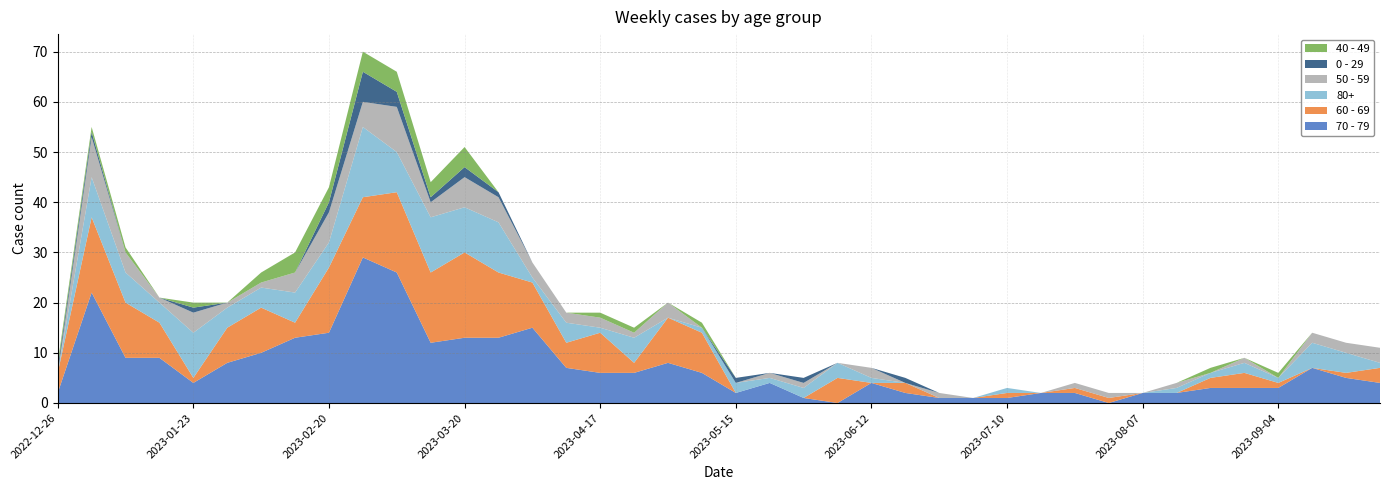

Reading right to left, what are all the values shown in this chart?

70 - 79: 2023-09-25=4	2023-09-18=5	2023-09-11=7	2023-09-04=3	2023-08-28=3	2023-08-21=3	2023-08-14=2	2023-08-07=2	2023-07-31=0	2023-07-24=2	2023-07-17=2	2023-07-10=1	2023-07-03=1	2023-06-26=1	2023-06-19=2	2023-06-12=4	2023-06-05=0	2023-05-29=1	2023-05-22=4	2023-05-15=2	2023-05-08=6	2023-05-01=8	2023-04-24=6	2023-04-17=6	2023-04-10=7	2023-04-03=15	2023-03-27=13	2023-03-20=13	2023-03-13=12	2023-03-06=26	2023-02-27=29	2023-02-20=14	2023-02-13=13	2023-02-06=10	2023-01-30=8	2023-01-23=4	2023-01-16=9	2023-01-09=9	2023-01-02=22	2022-12-26=2
60 - 69: 2023-09-25=3	2023-09-18=1	2023-09-11=0	2023-09-04=1	2023-08-28=3	2023-08-21=2	2023-08-14=0	2023-08-07=0	2023-07-31=1	2023-07-24=1	2023-07-17=0	2023-07-10=1	2023-07-03=0	2023-06-26=0	2023-06-19=2	2023-06-12=0	2023-06-05=5	2023-05-29=0	2023-05-22=0	2023-05-15=0	2023-05-08=8	2023-05-01=9	2023-04-24=2	2023-04-17=8	2023-04-10=5	2023-04-03=9	2023-03-27=13	2023-03-20=17	2023-03-13=14	2023-03-06=16	2023-02-27=12	2023-02-20=13	2023-02-13=3	2023-02-06=9	2023-01-30=7	2023-01-23=1	2023-01-16=7	2023-01-09=11	2023-01-02=15	2022-12-26=4
80+: 2023-09-25=1	2023-09-18=4	2023-09-11=5	2023-09-04=1	2023-08-28=2	2023-08-21=1	2023-08-14=1	2023-08-07=0	2023-07-31=0	2023-07-24=0	2023-07-17=0	2023-07-10=1	2023-07-03=0	2023-06-26=0	2023-06-19=0	2023-06-12=1	2023-06-05=3	2023-05-29=2	2023-05-22=1	2023-05-15=2	2023-05-08=1	2023-05-01=0	2023-04-24=5	2023-04-17=1	2023-04-10=4	2023-04-03=1	2023-03-27=10	2023-03-20=9	2023-03-13=11	2023-03-06=8	2023-02-27=14	2023-02-20=5	2023-02-13=6	2023-02-06=4	2023-01-30=4	2023-01-23=9	2023-01-16=4	2023-01-09=6	2023-01-02=8	2022-12-26=0
50 - 59: 2023-09-25=3	2023-09-18=2	2023-09-11=2	2023-09-04=0	2023-08-28=1	2023-08-21=0	2023-08-14=1	2023-08-07=0	2023-07-31=1	2023-07-24=1	2023-07-17=0	2023-07-10=0	2023-07-03=0	2023-06-26=1	2023-06-19=0	2023-06-12=2	2023-06-05=0	2023-05-29=1	2023-05-22=1	2023-05-15=0	2023-05-08=0	2023-05-01=3	2023-04-24=1	2023-04-17=2	2023-04-10=2	2023-04-03=3	2023-03-27=5	2023-03-20=6	2023-03-13=3	2023-03-06=9	2023-02-27=5	2023-02-20=6	2023-02-13=4	2023-02-06=1	2023-01-30=1	2023-01-23=4	2023-01-16=1	2023-01-09=4	2023-01-02=8	2022-12-26=0
0 - 29: 2023-09-25=0	2023-09-18=0	2023-09-11=0	2023-09-04=0	2023-08-28=0	2023-08-21=0	2023-08-14=0	2023-08-07=0	2023-07-31=0	2023-07-24=0	2023-07-17=0	2023-07-10=0	2023-07-03=0	2023-06-26=0	2023-06-19=1	2023-06-12=0	2023-06-05=0	2023-05-29=1	2023-05-22=0	2023-05-15=1	2023-05-08=0	2023-05-01=0	2023-04-24=0	2023-04-17=0	2023-04-10=0	2023-04-03=0	2023-03-27=1	2023-03-20=2	2023-03-13=1	2023-03-06=3	2023-02-27=6	2023-02-20=2	2023-02-13=0	2023-02-06=0	2023-01-30=0	2023-01-23=1	2023-01-16=0	2023-01-09=0	2023-01-02=1	2022-12-26=1
40 - 49: 2023-09-25=0	2023-09-18=0	2023-09-11=0	2023-09-04=1	2023-08-28=0	2023-08-21=1	2023-08-14=0	2023-08-07=0	2023-07-31=0	2023-07-24=0	2023-07-17=0	2023-07-10=0	2023-07-03=0	2023-06-26=0	2023-06-19=0	2023-06-12=0	2023-06-05=0	2023-05-29=0	2023-05-22=0	2023-05-15=0	2023-05-08=1	2023-05-01=0	2023-04-24=1	2023-04-17=1	2023-04-10=0	2023-04-03=0	2023-03-27=0	2023-03-20=4	2023-03-13=3	2023-03-06=4	2023-02-27=4	2023-02-20=3	2023-02-13=4	2023-02-06=2	2023-01-30=0	2023-01-23=1	2023-01-16=0	2023-01-09=1	2023-01-02=1	2022-12-26=1